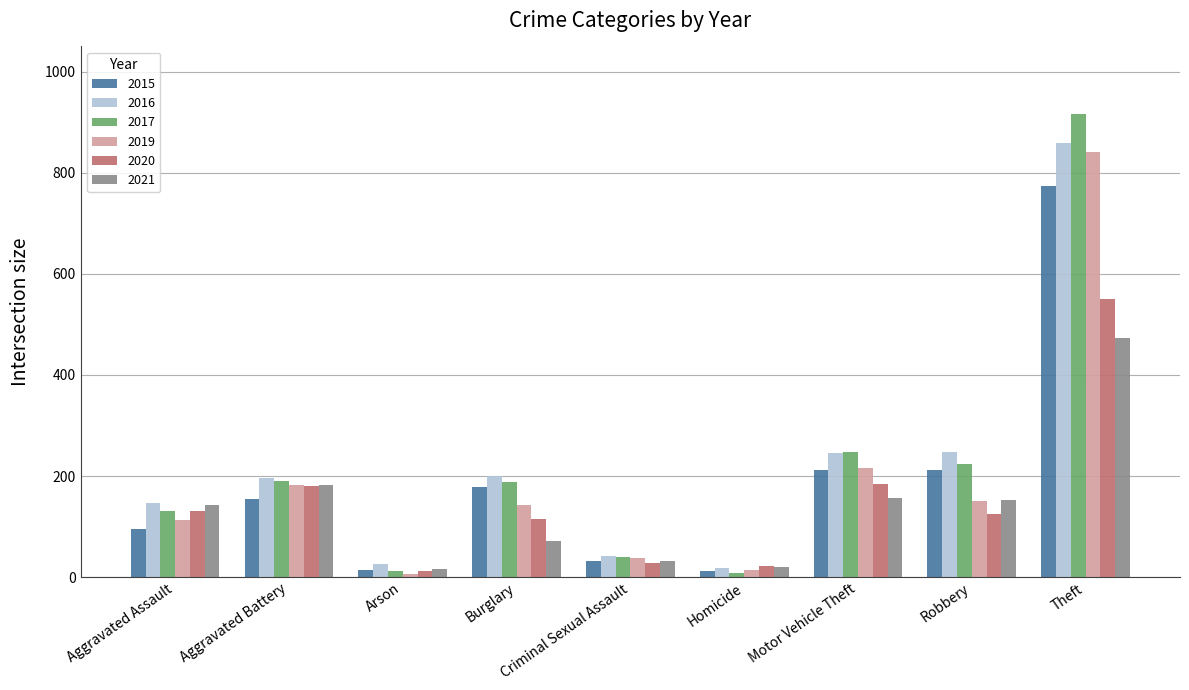

At which category does the chart reach its peak across all series?

Theft